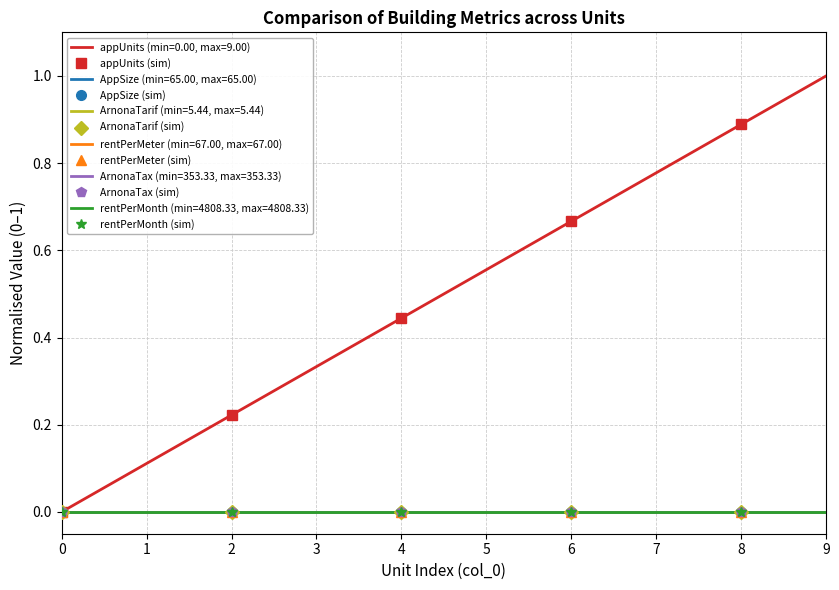

How many positive values does the appUnits (sim) series have?

4